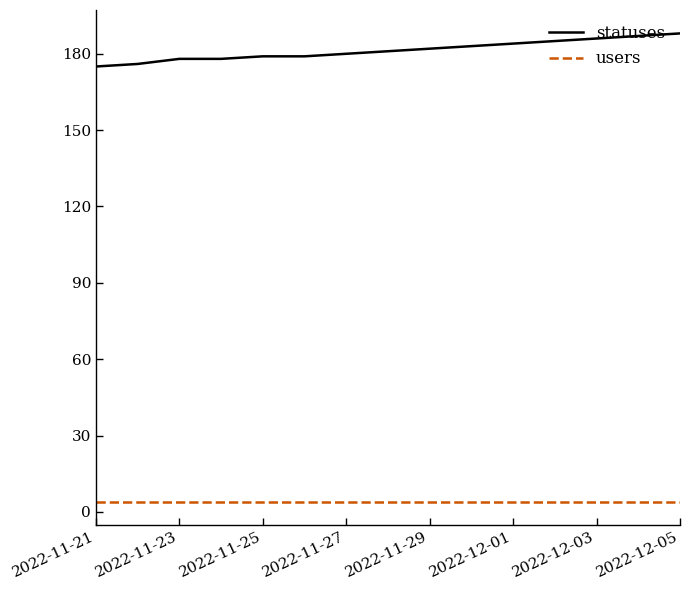

Which series has the largest total across all categories?

statuses